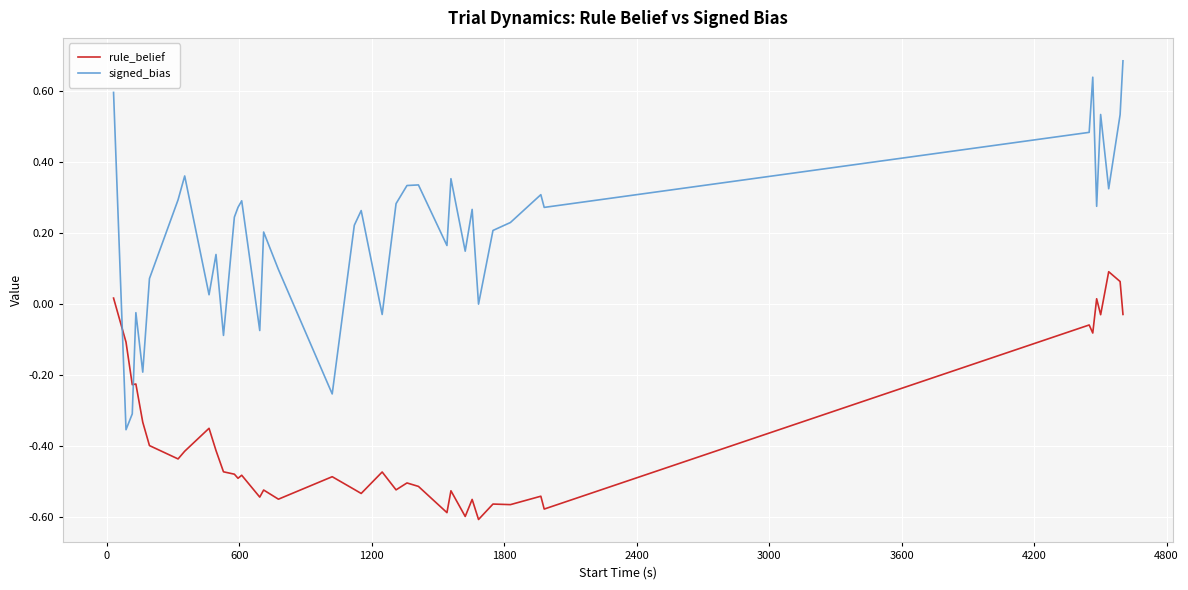

What is the greatest value displayed?

0.7